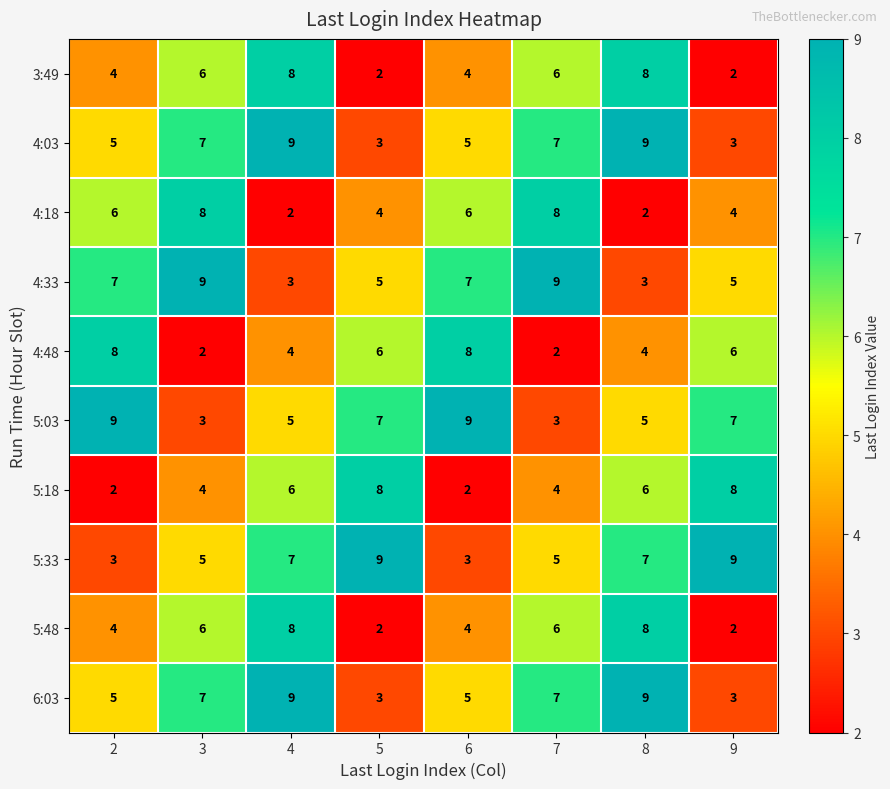

Read the 4:33 value at 9.

5